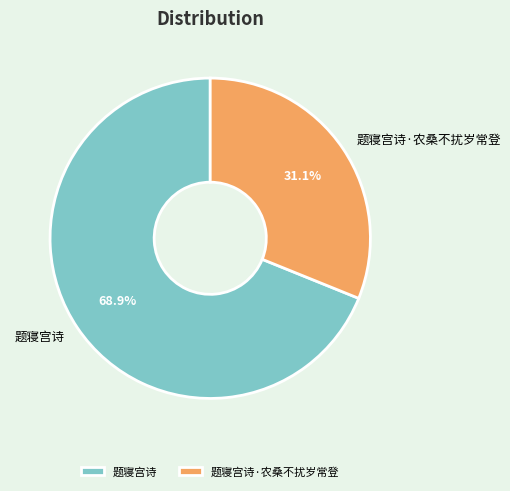

True or false: 题寝宫诗·农桑不扰岁常登 accounts for 31% of the total.

True